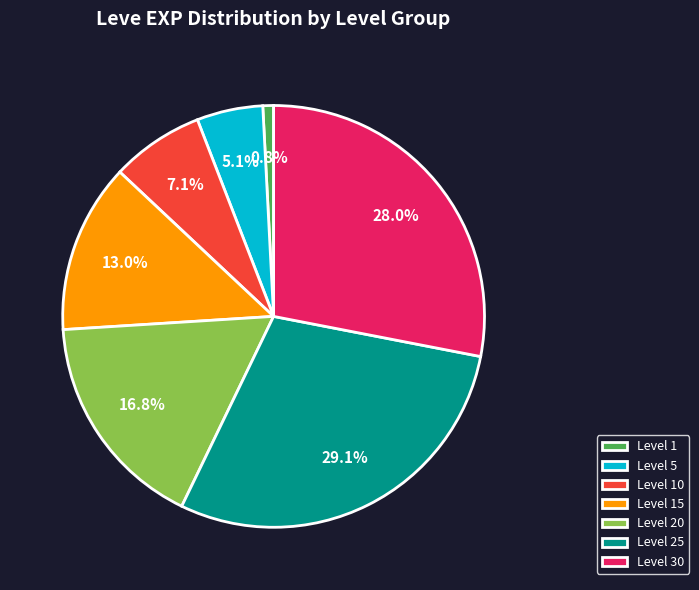

To the nearest percent, what is the average slice percentage?

14%